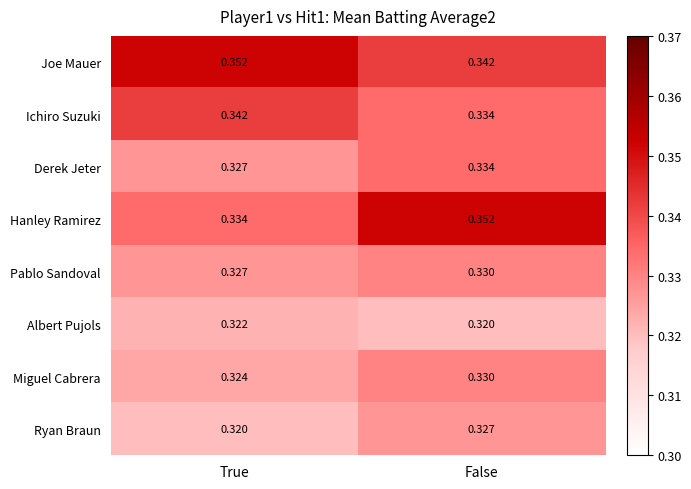

Rank the categories by Derek Jeter value from lowest to highest.

True, False